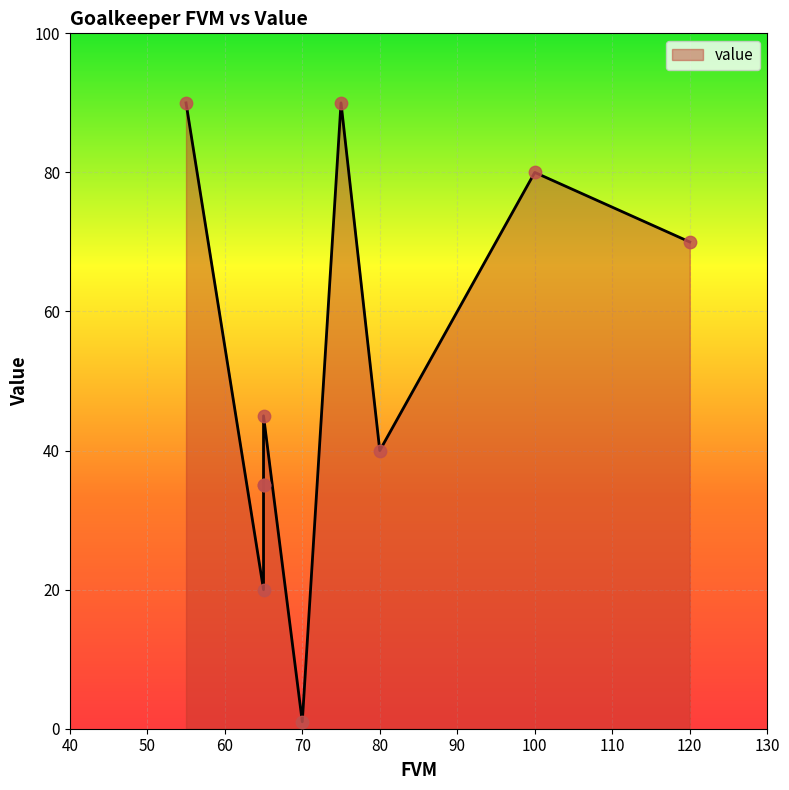

What is the ratio of the value at 55 to the value at 65?

2.0